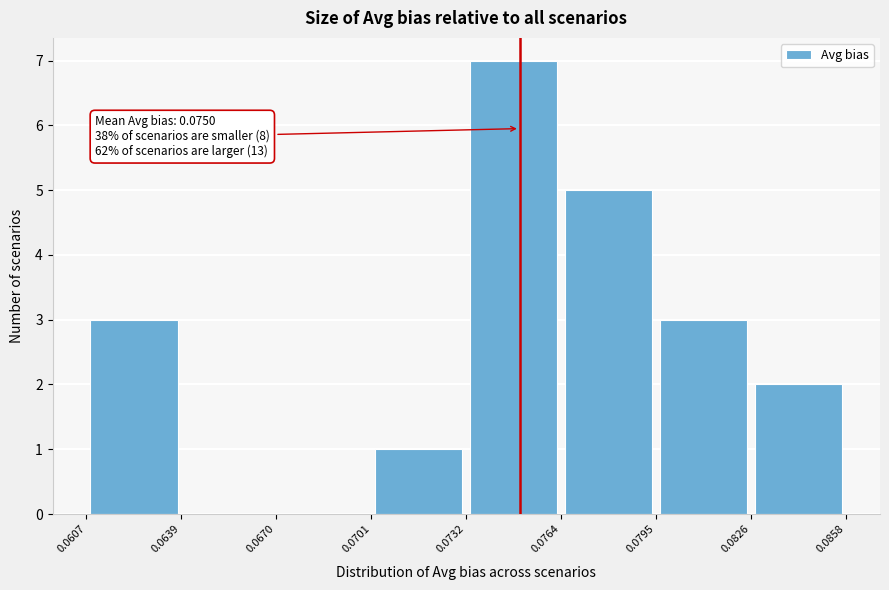

Which range on the x-axis has the tallest bar?

0.0732 to 0.0764